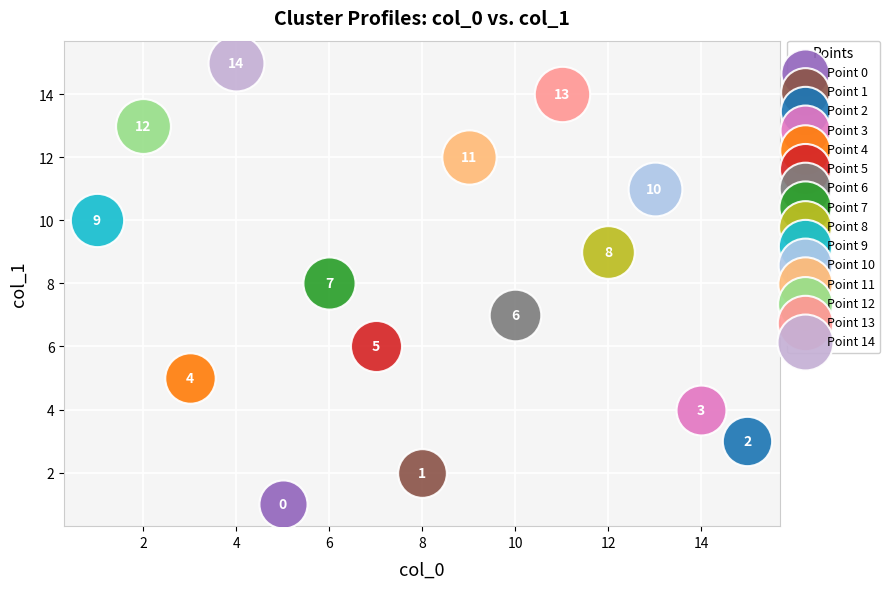

Which series contains the highest Y value?

Point 14